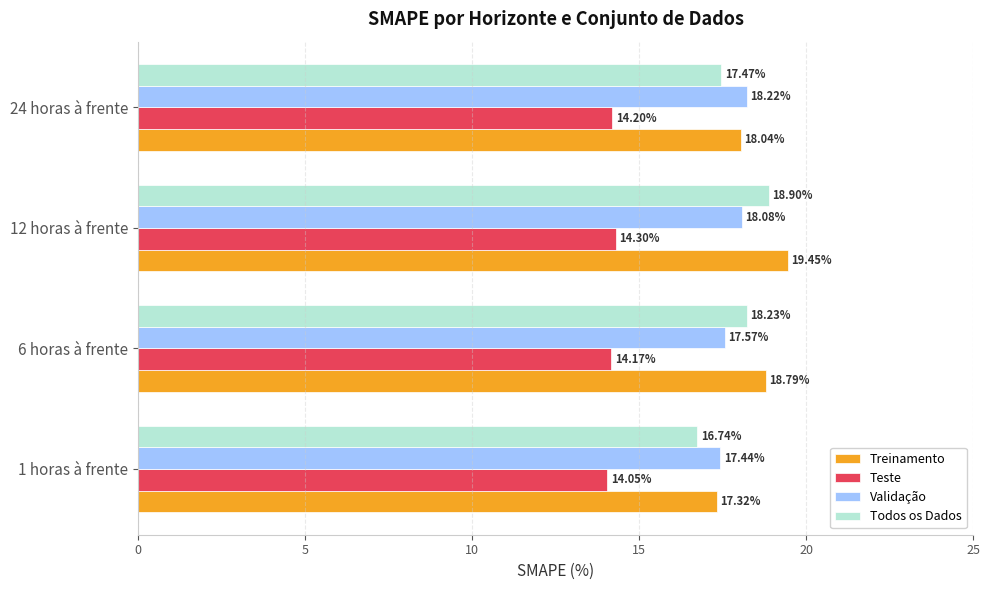

Which series has the widest spread of values?

Todos os Dados